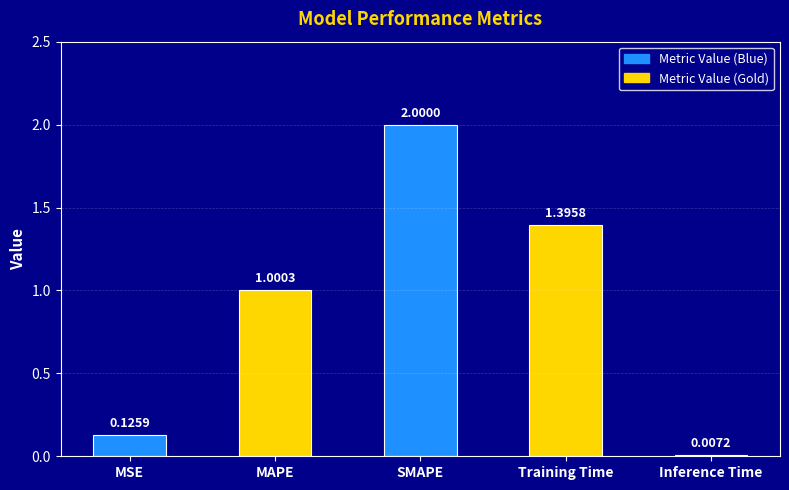

Which has a higher value, SMAPE or Inference Time?

SMAPE